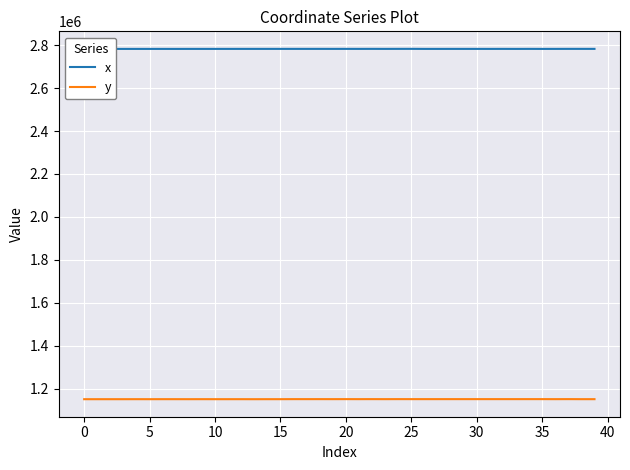

True or false: y and x cross at least once.

False